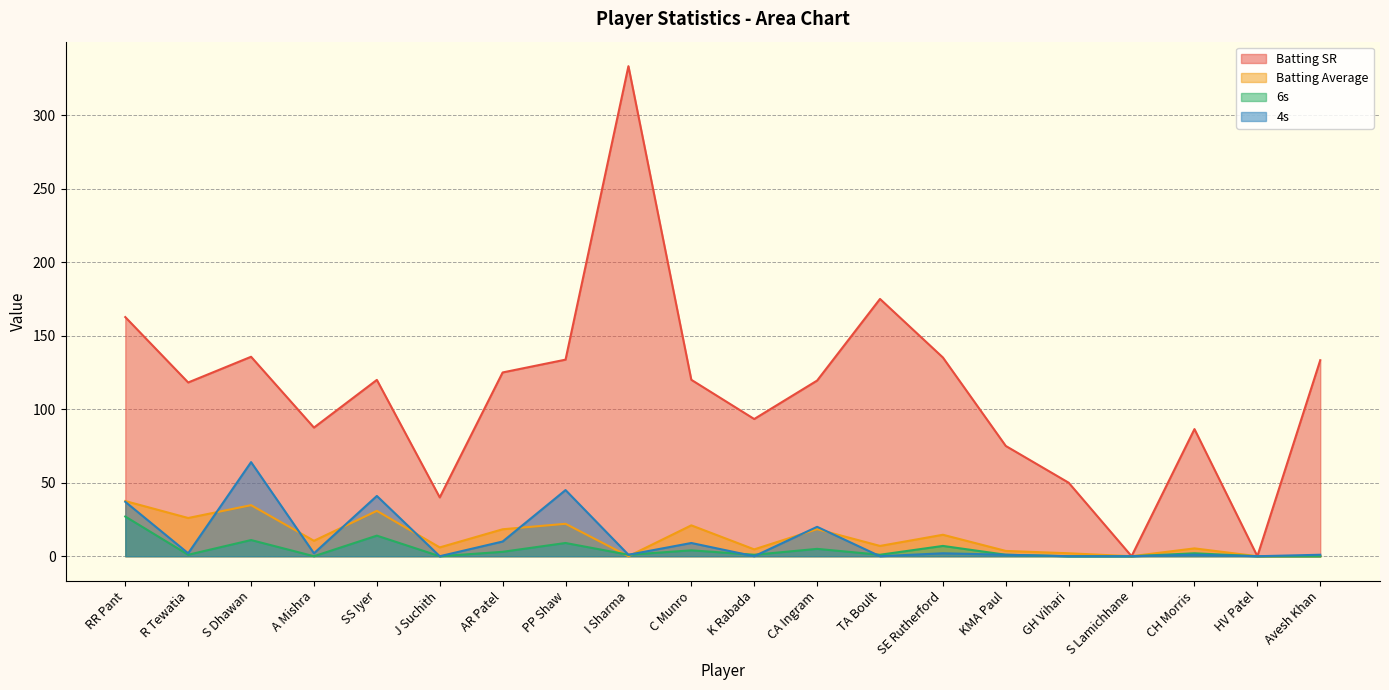

Which series ends up on top after the final intersection of 4s and Batting Average?

Batting Average